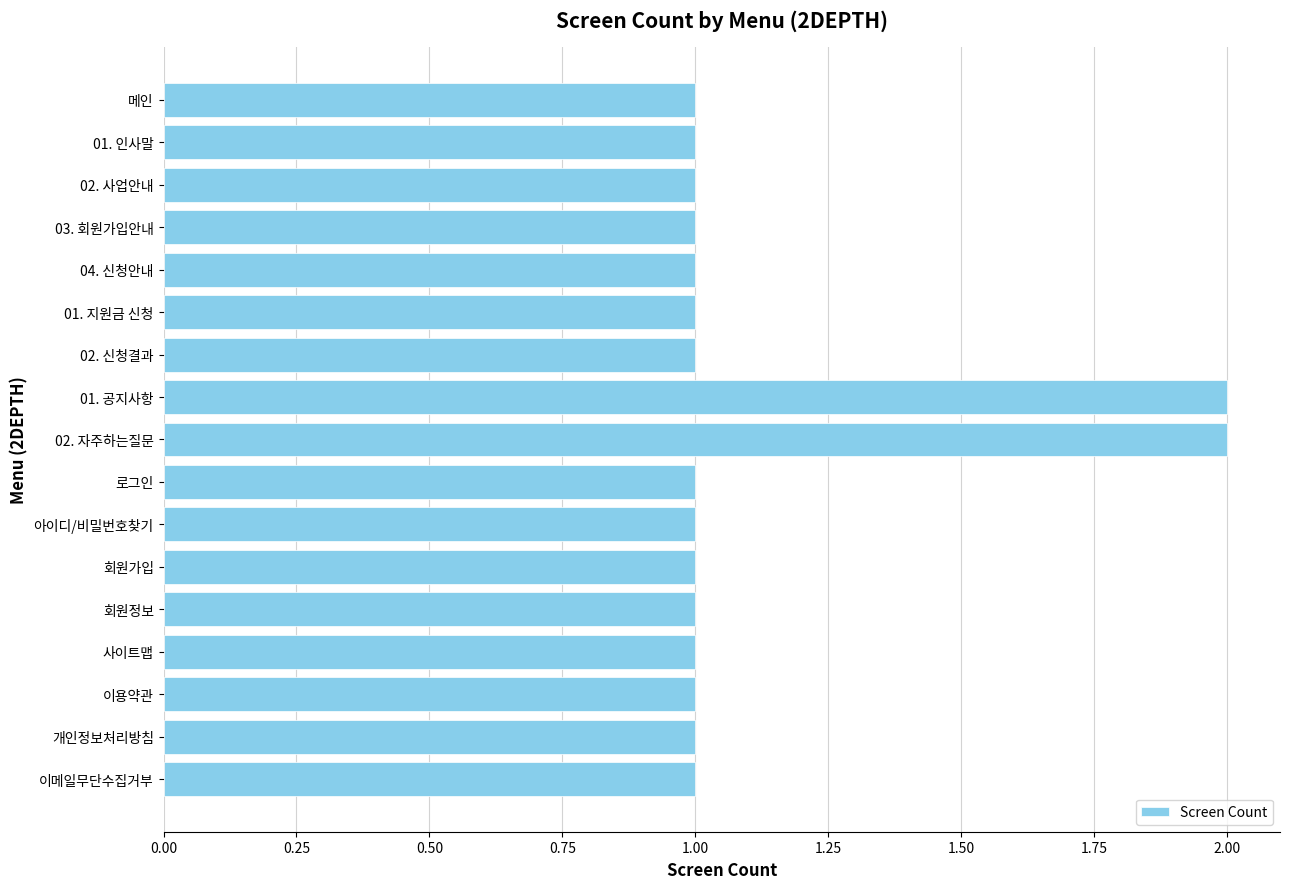

What is the value of the 7th bar from the top?

1